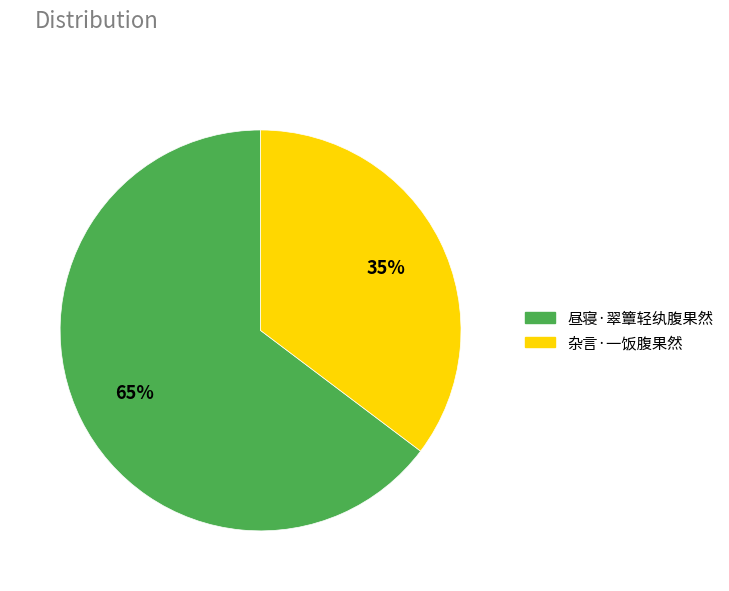

Which has a higher value, 昼寝·翠簟轻纨腹果然 or 杂言·一饭腹果然?

昼寝·翠簟轻纨腹果然